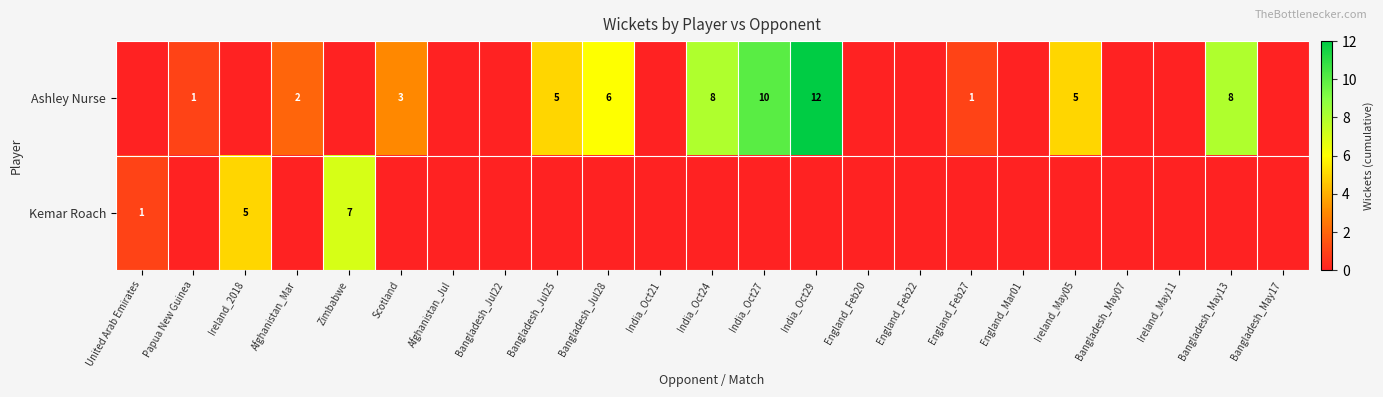

Is it true that Kemar Roach equals 1 at United Arab Emirates?

True